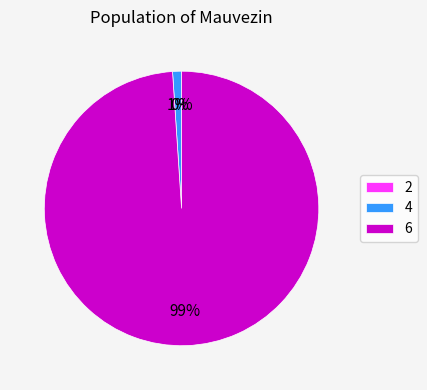

The 4 slice represents 1% of the pie. True or false?

True